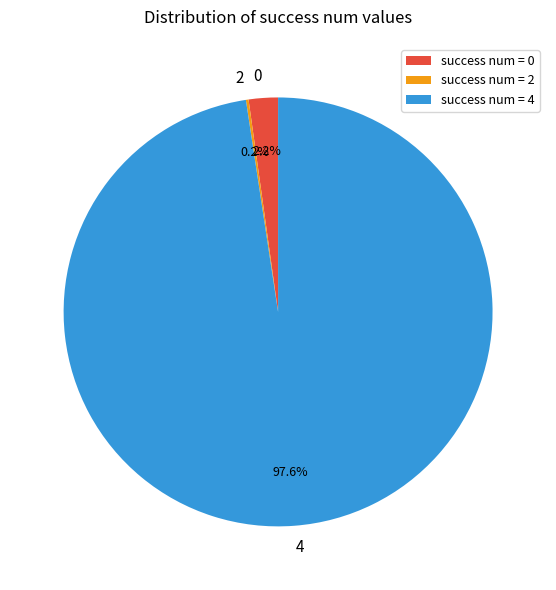

Is there a majority slice in this chart?

Yes